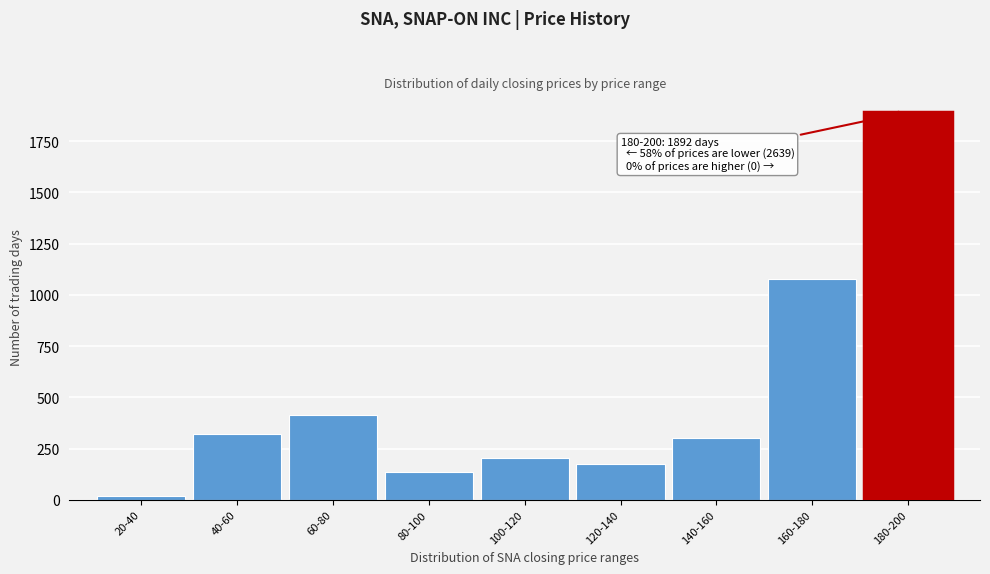

Reading left to right, extract all data points from this chart.

20-40=17	40-60=321	60-80=412	80-100=134	100-120=202	120-140=175	140-160=299	160-180=1079	180-200=1892